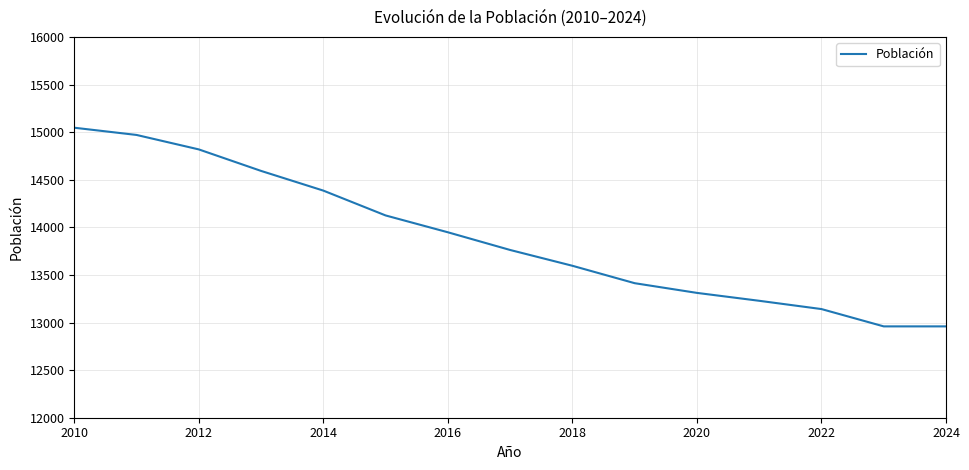

What is the maximum value shown in the chart?

15048